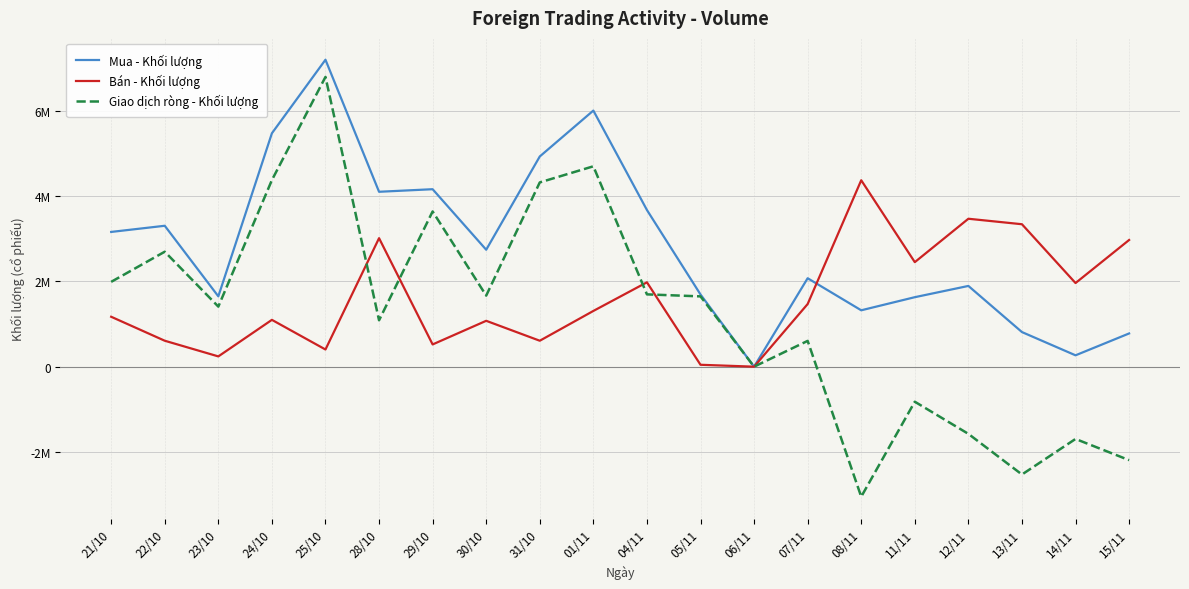

True or false: Giao dịch ròng - Khối lượng and Mua - Khối lượng intersect in this chart.

False